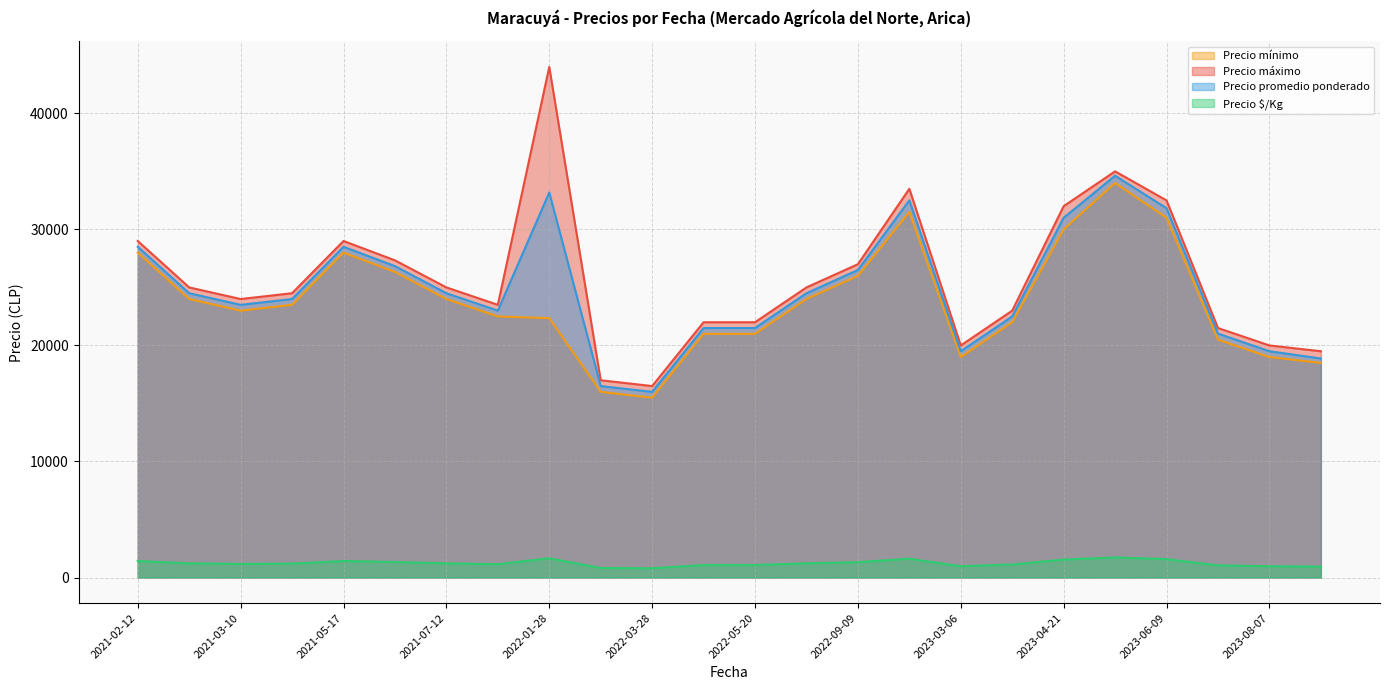

What are all the series names shown in the legend?

Precio mínimo, Precio máximo, Precio promedio ponderado, Precio $/Kg